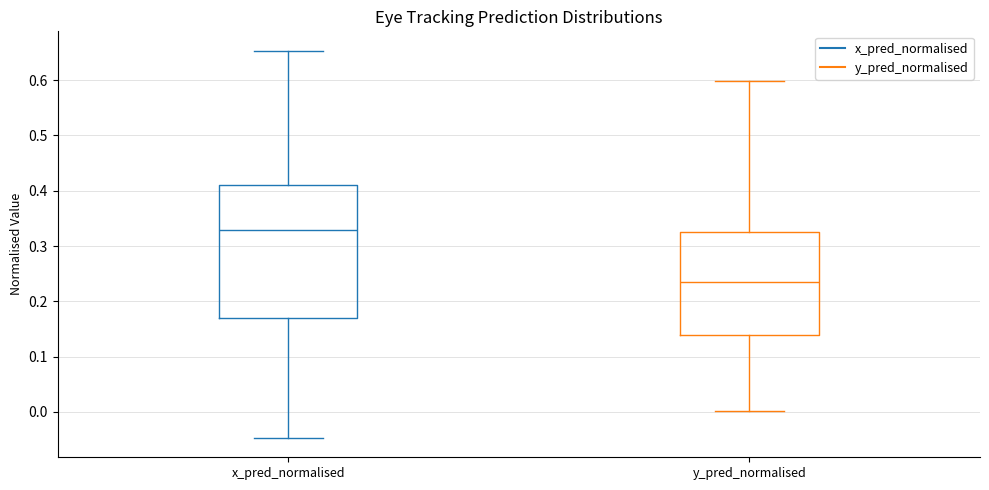

Comparing the boxes themselves (not the whiskers), which one is the tallest?

x_pred_normalised